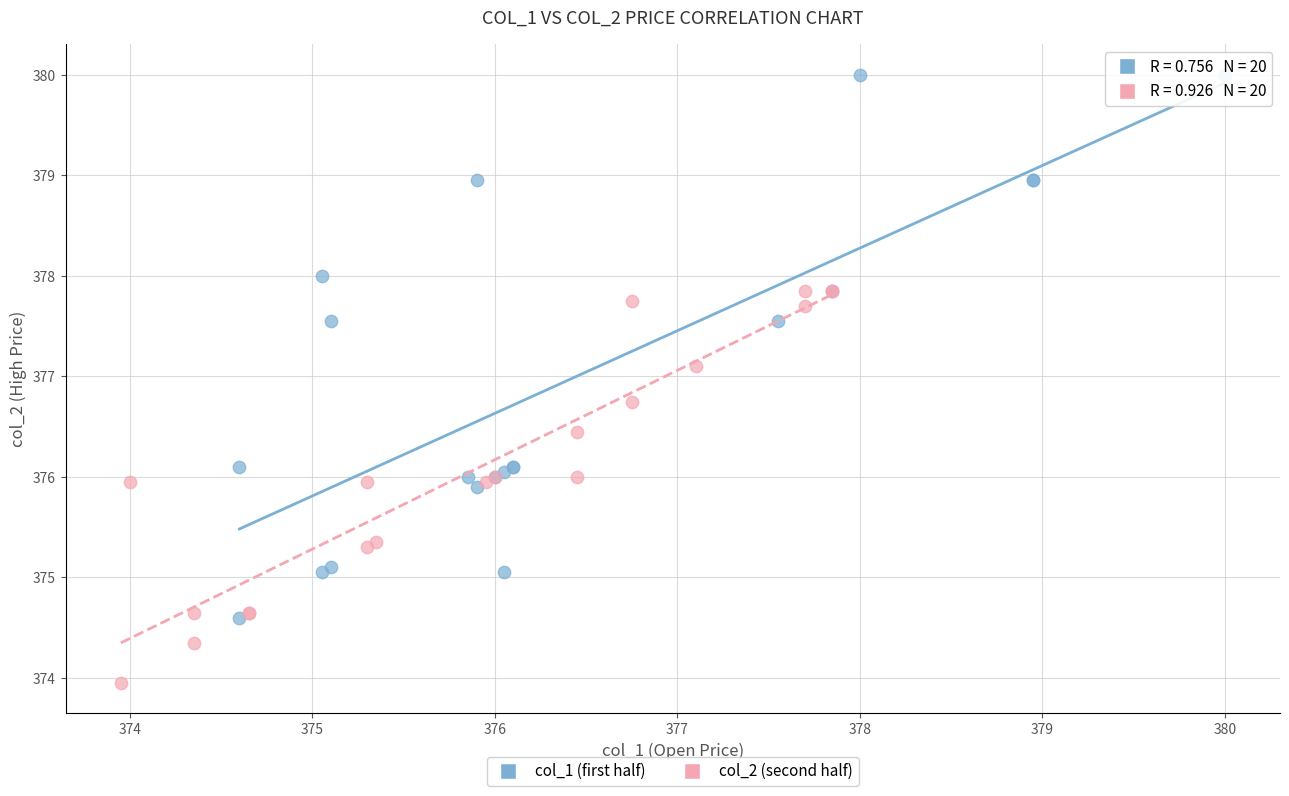

Which series reaches the minimum Y coordinate?

col_2 (second half)